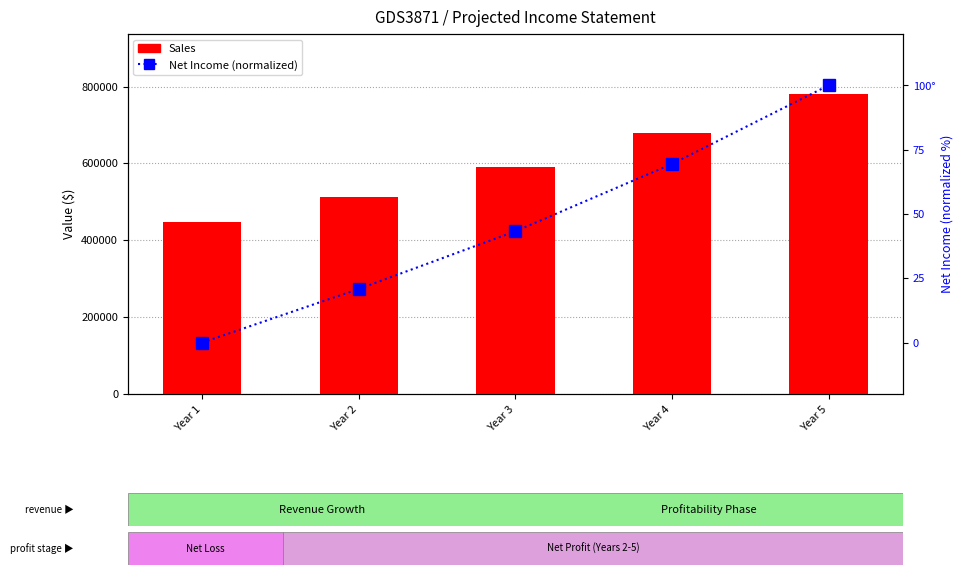

List the labels in order of Sales value, largest first.

Year 5, Year 4, Year 3, Year 2, Year 1